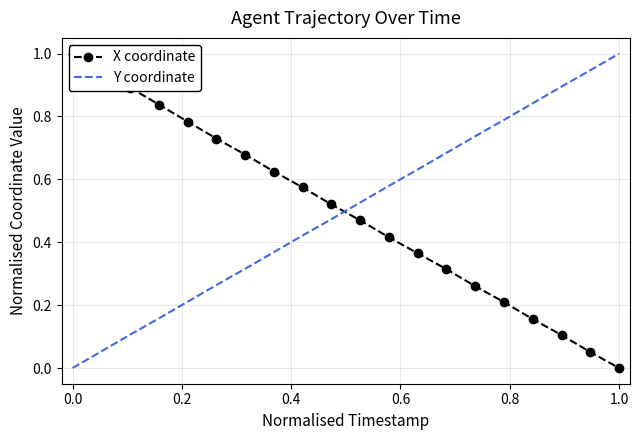

Reading left to right, list all the values displayed in this chart.

X coordinate: 1.0	0.9	0.9	0.8	0.8	0.7	0.7	0.6	0.6	0.5	0.5	0.4	0.4	0.3	0.3	0.2	0.2	0.1	0.1	0.0
Y coordinate: 0.0	0.1	0.1	0.2	0.2	0.3	0.3	0.4	0.4	0.5	0.5	0.6	0.6	0.7	0.7	0.8	0.8	0.9	0.9	1.0